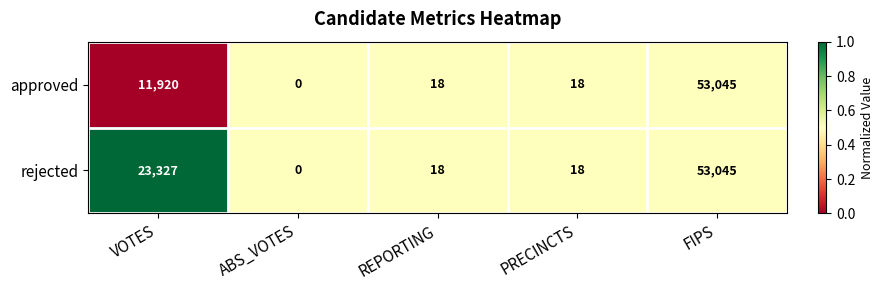

Reading right to left, transcribe all the data shown in this chart.

approved: 53045	18	18	0	11920
rejected: 53045	18	18	0	23327